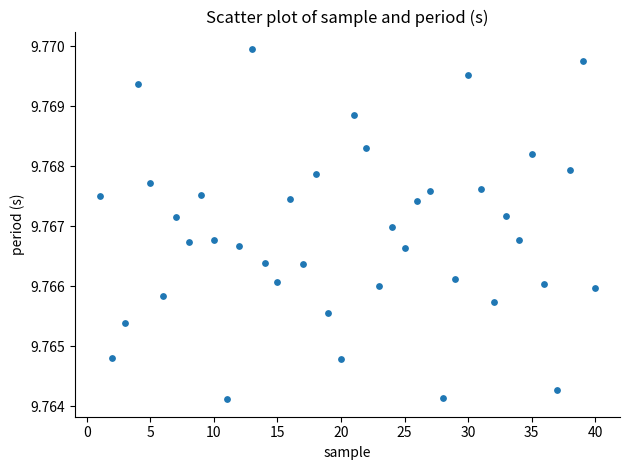

What is the range of X values (max minus min)?

39.0